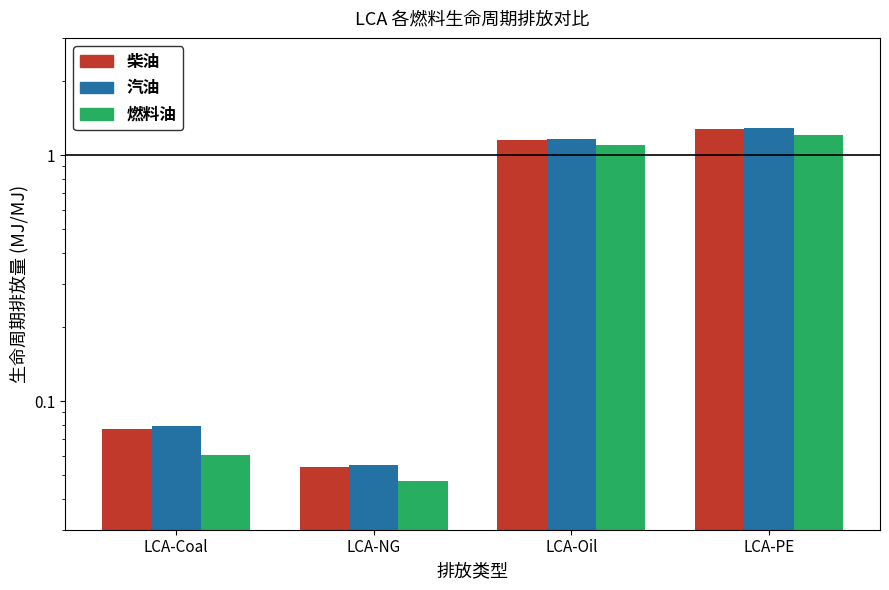

Where does the 柴油 series first go above 1?

LCA-Oil